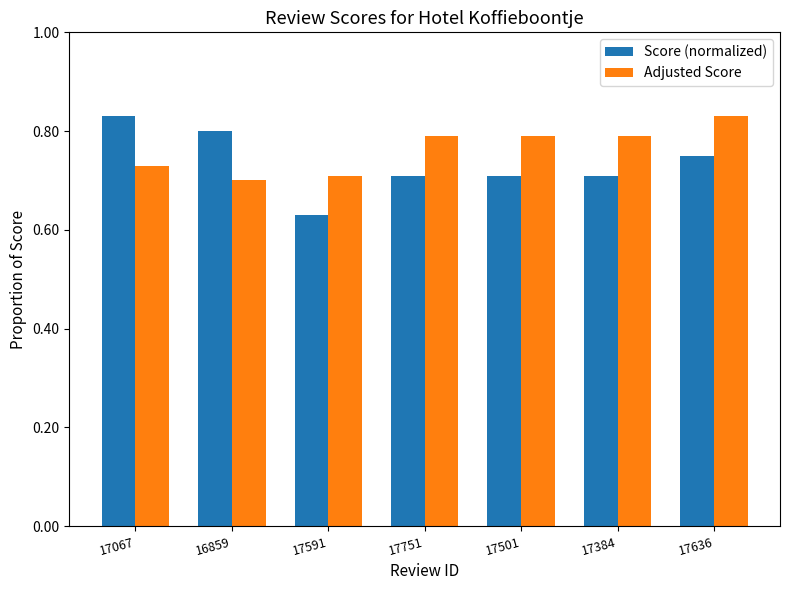

What is the label of the 1st bar from the left?

17067